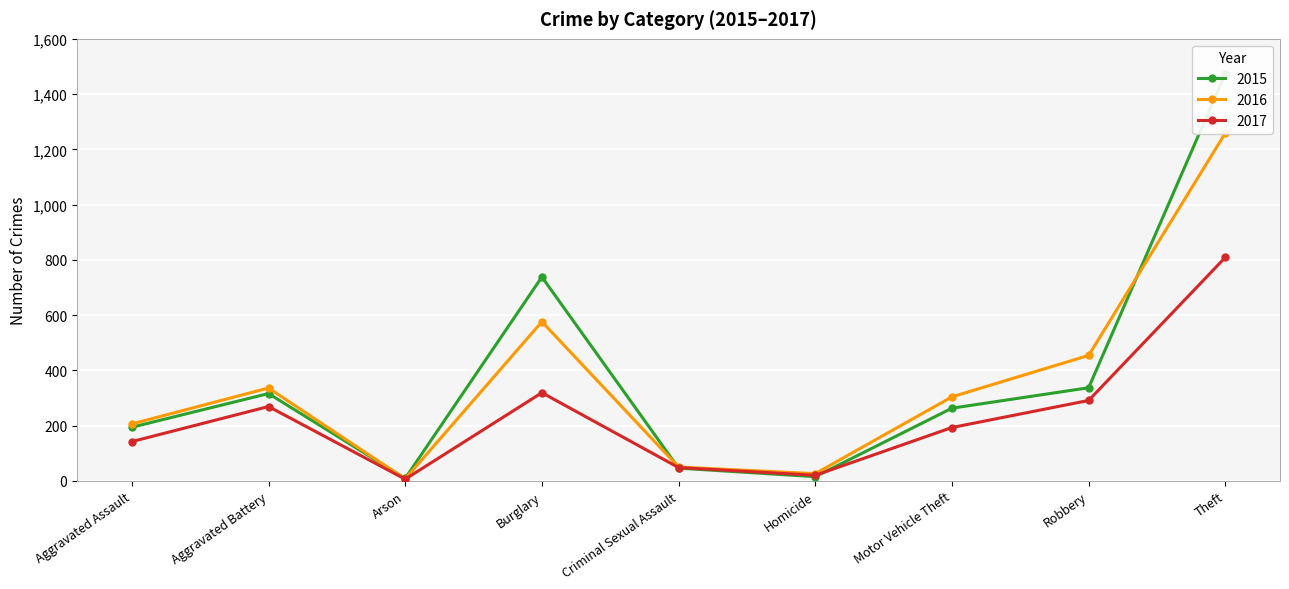

The 2017 series shows 107 at Robbery. True or false?

False